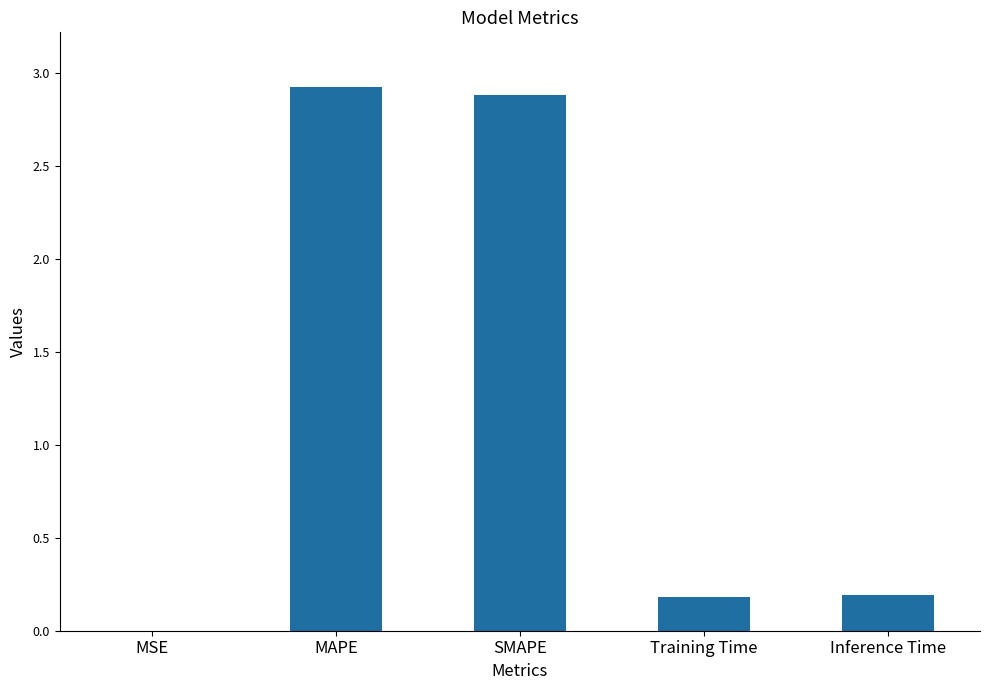

What is the sum of all values?

6.2